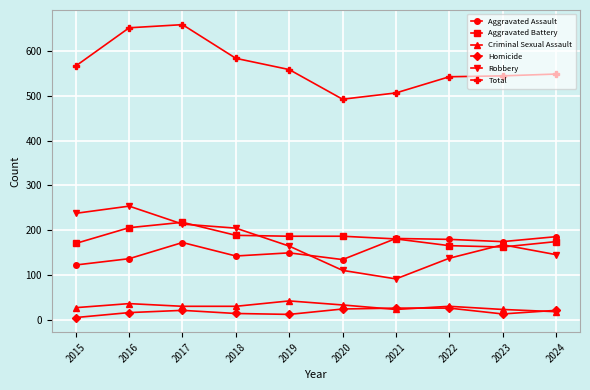

Rank the series by their maximum value, from lowest to highest.

Homicide, Criminal Sexual Assault, Aggravated Assault, Aggravated Battery, Robbery, Total